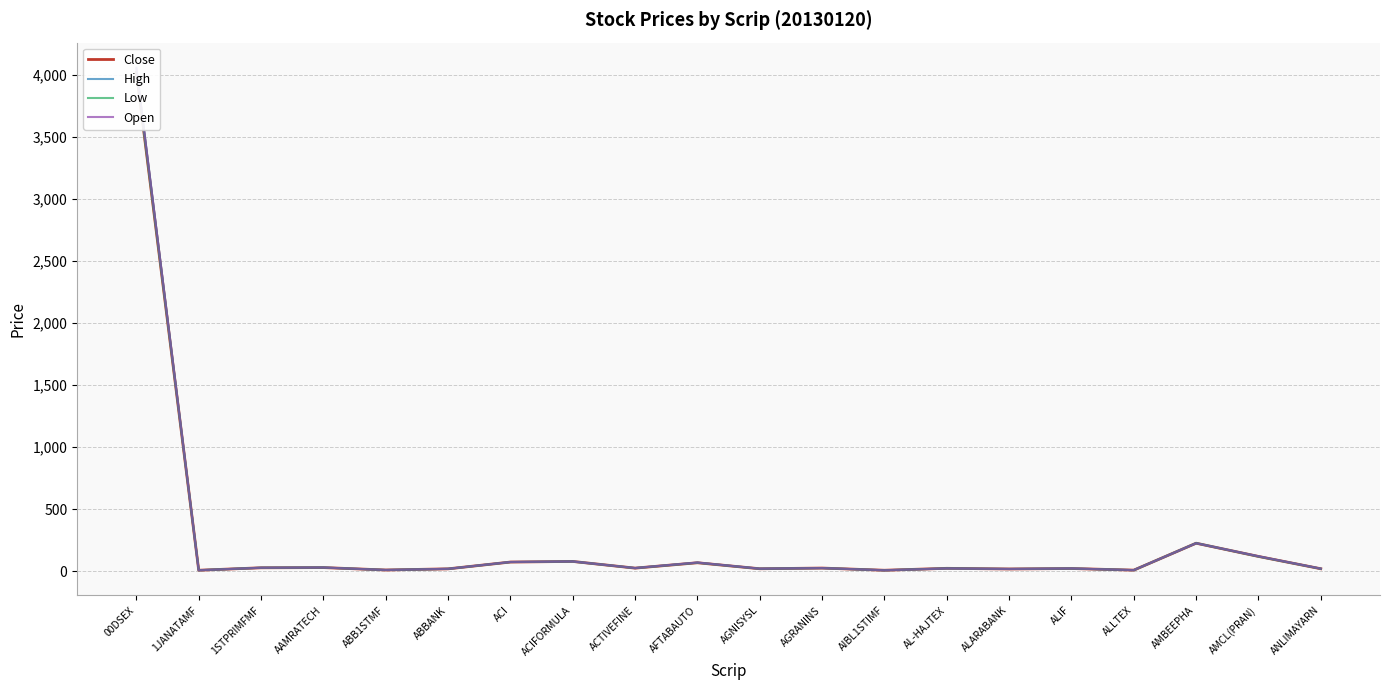

True or false: Low and Open cross at least once.

False